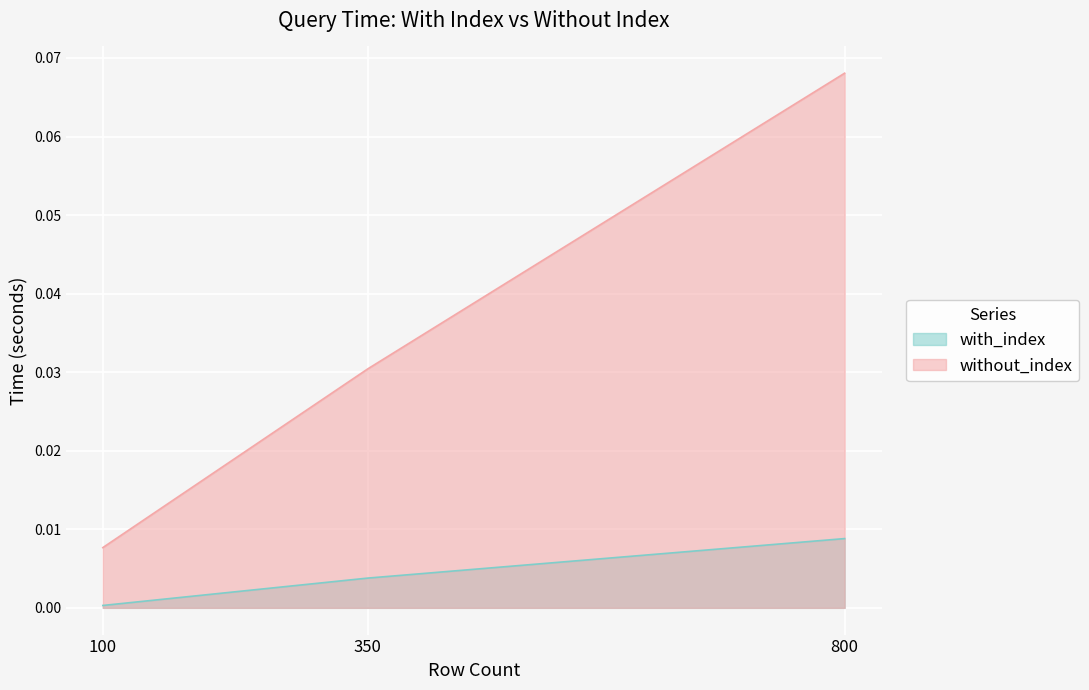

List the labels in order of with_index value, smallest first.

100, 350, 800